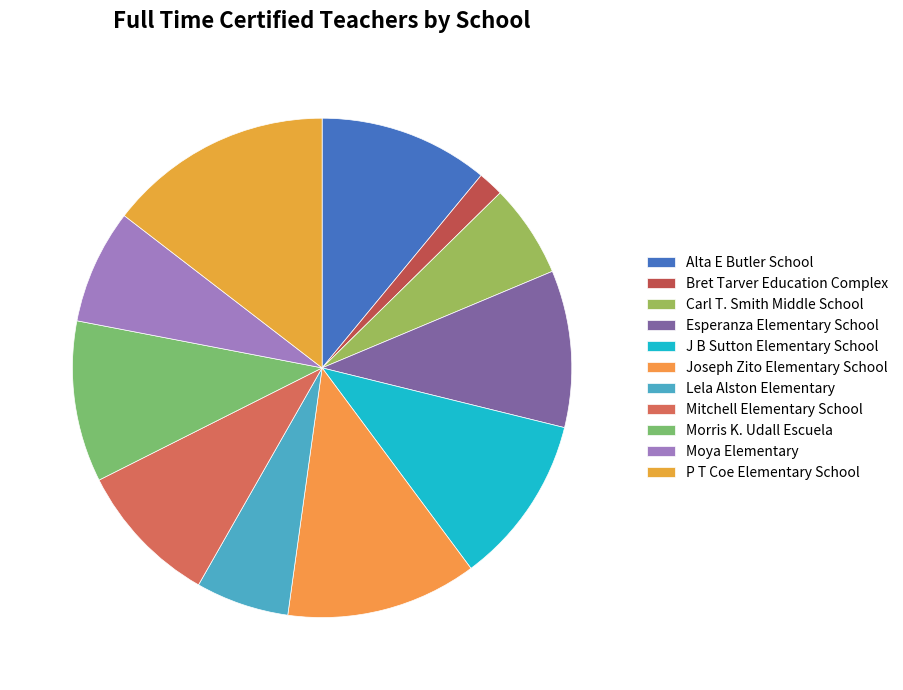

Count the number of slices in the pie.

11